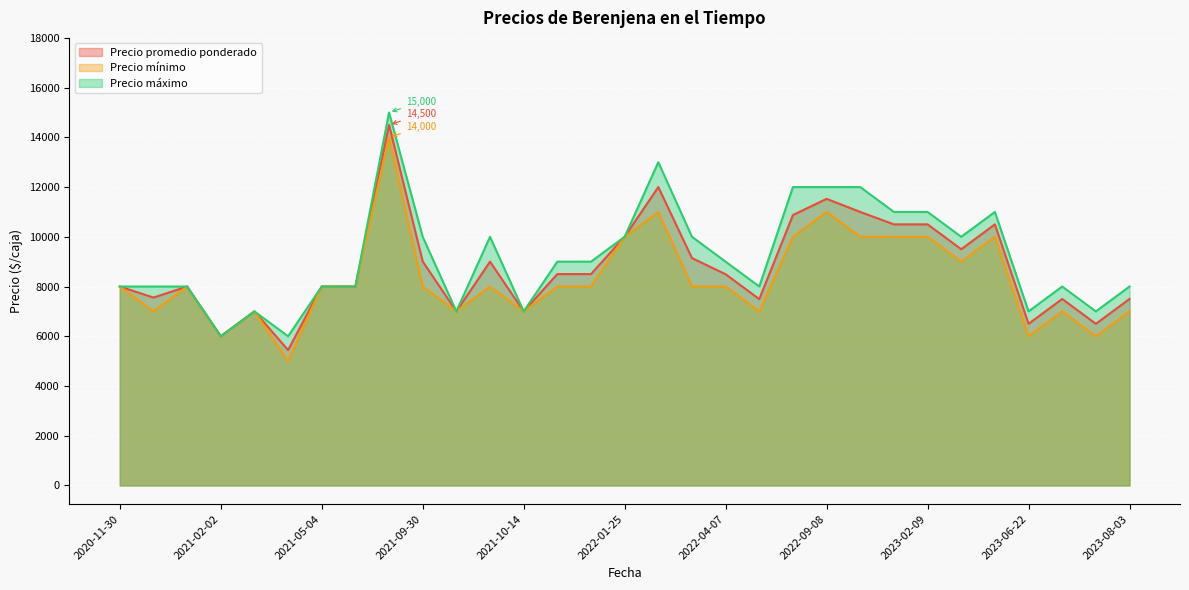

True or false: Precio mínimo and Precio promedio ponderado intersect in this chart.

False